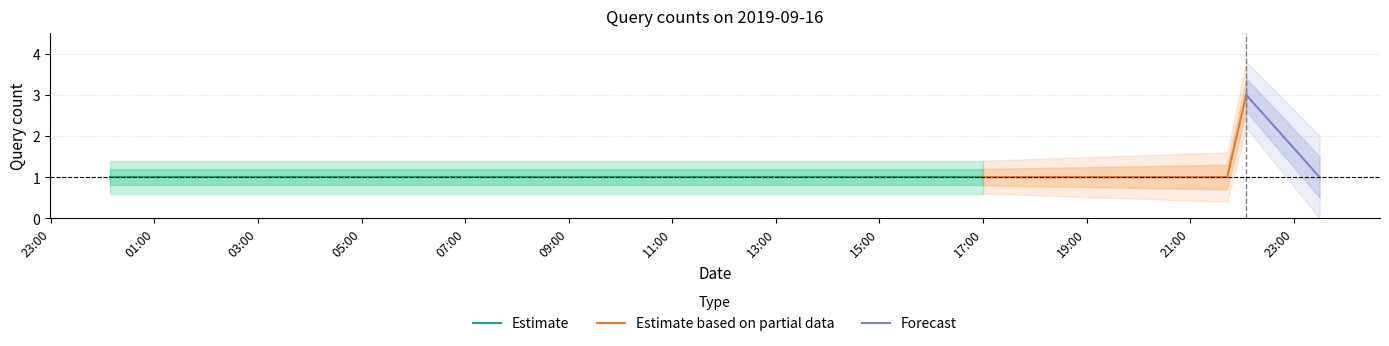

Does the chart have visible grid lines?

Yes